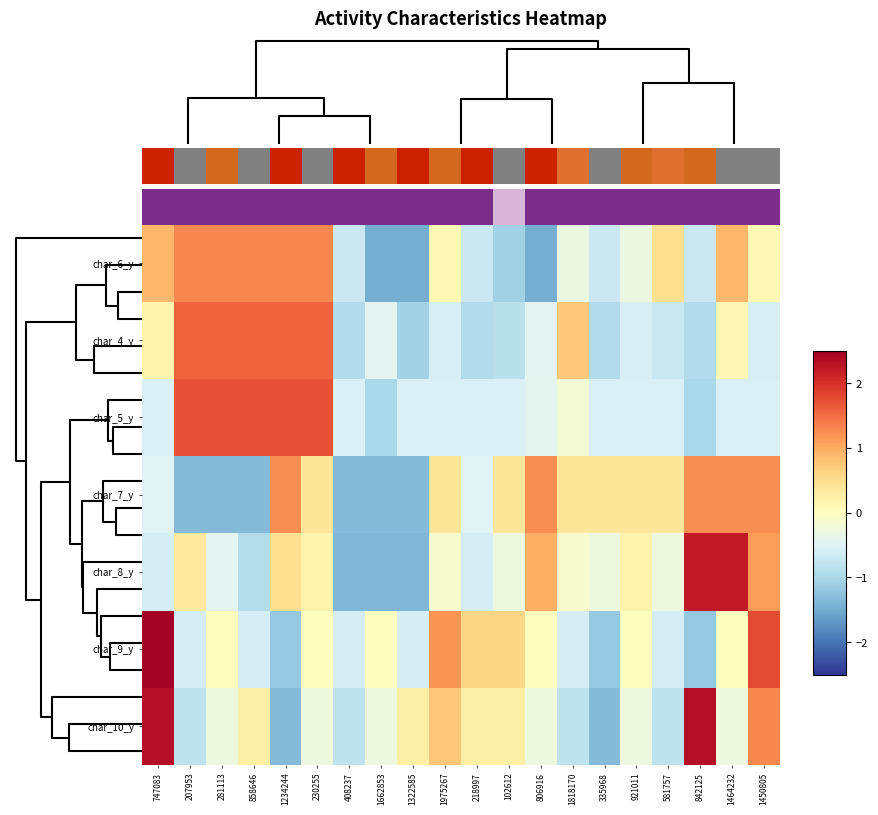

Which has a higher value, 281113 or 806916?

281113